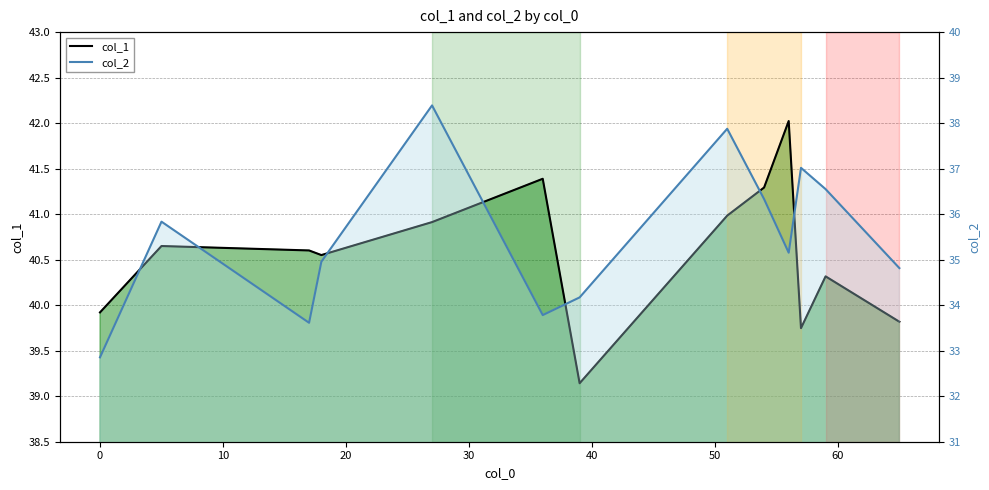

True or false: col_1 line and col_2 line intersect in this chart.

False